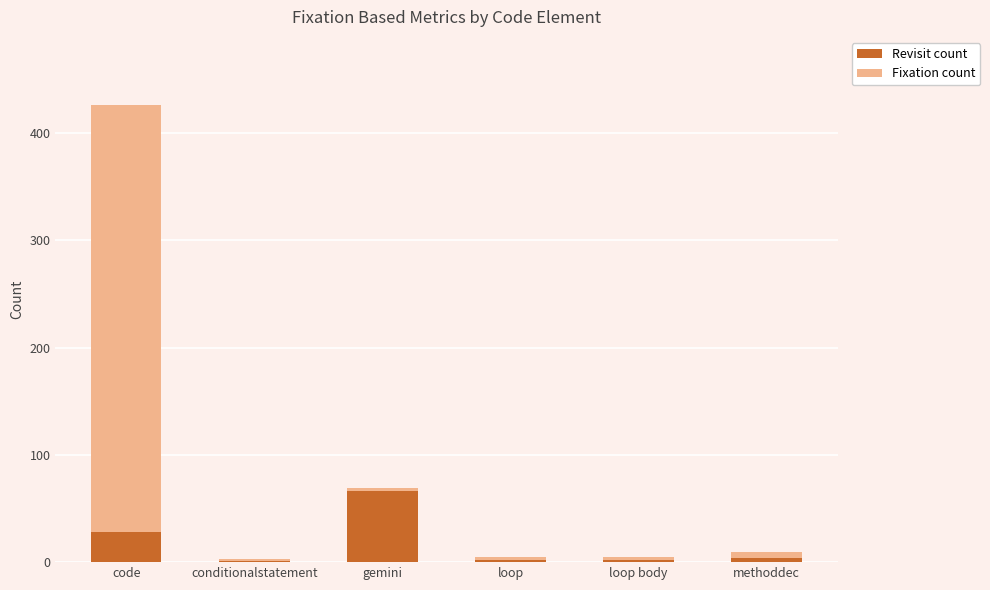

At which category is the sum across all series the highest?

code